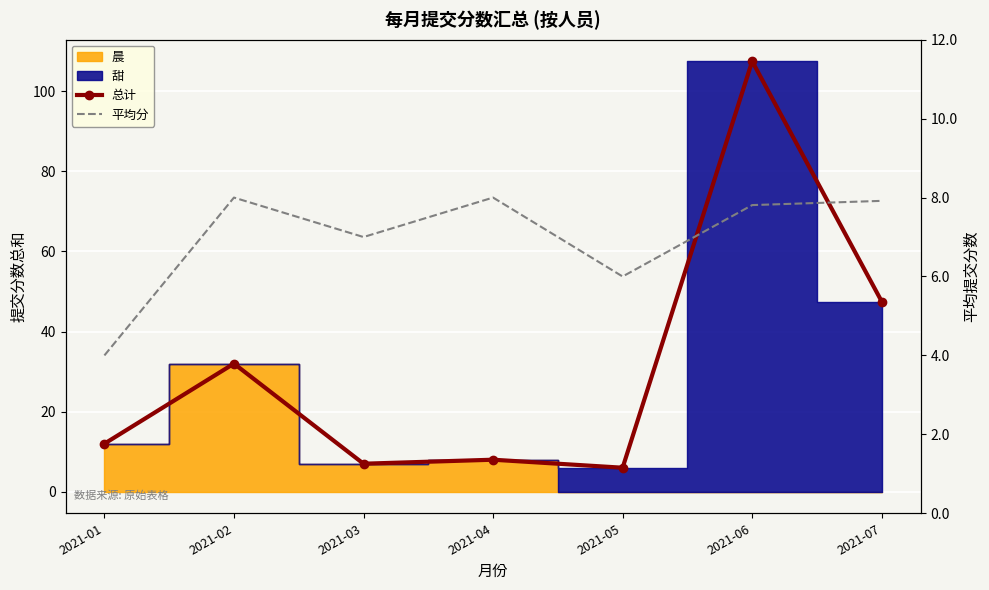

Is it true that 总计 equals 16.1 at 2021-01?

False